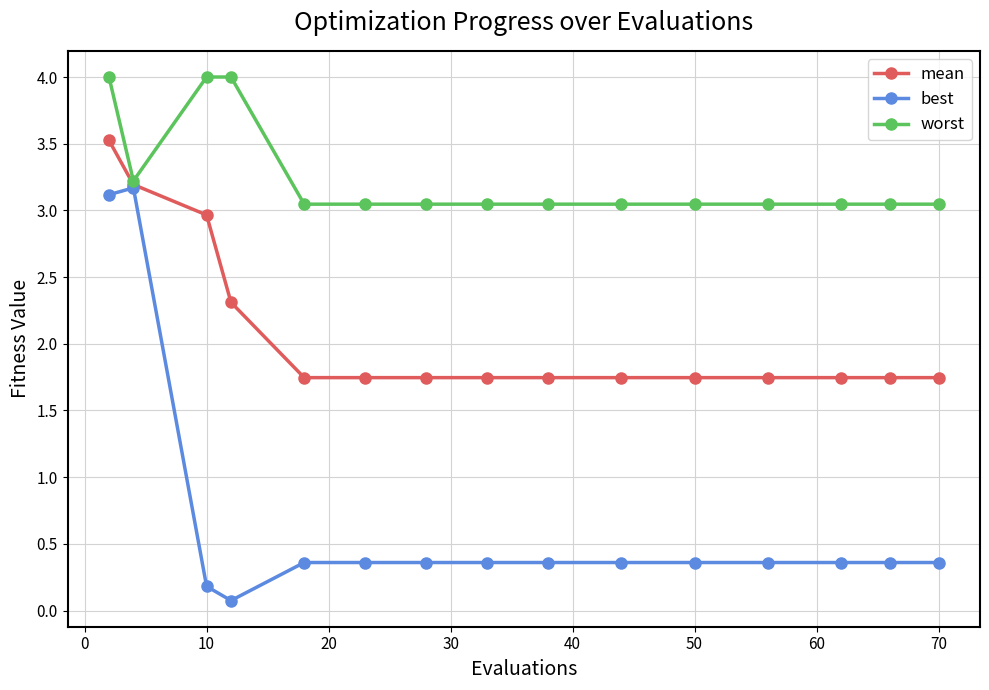

Rank the series by their average value, from lowest to highest.

best, mean, worst